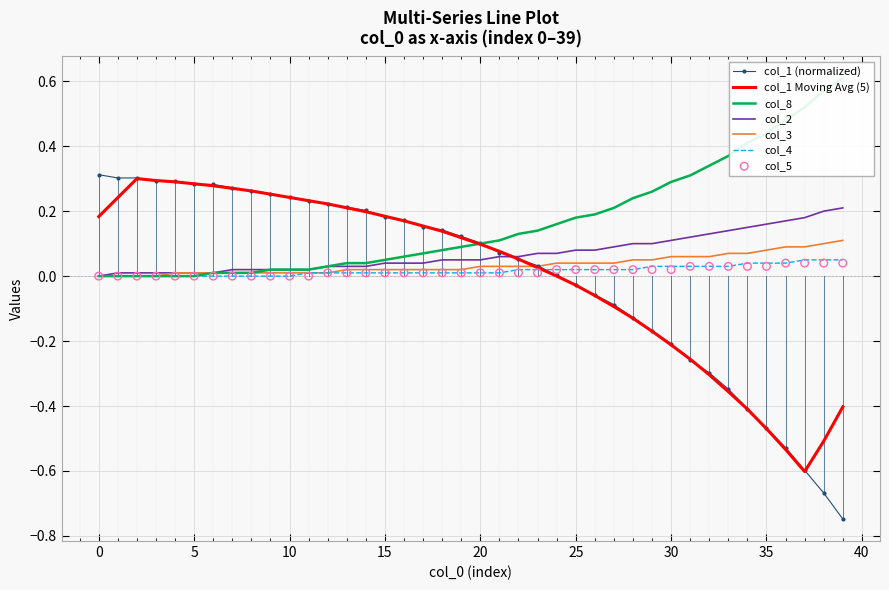

What is the total value across all series at 33?

0.3